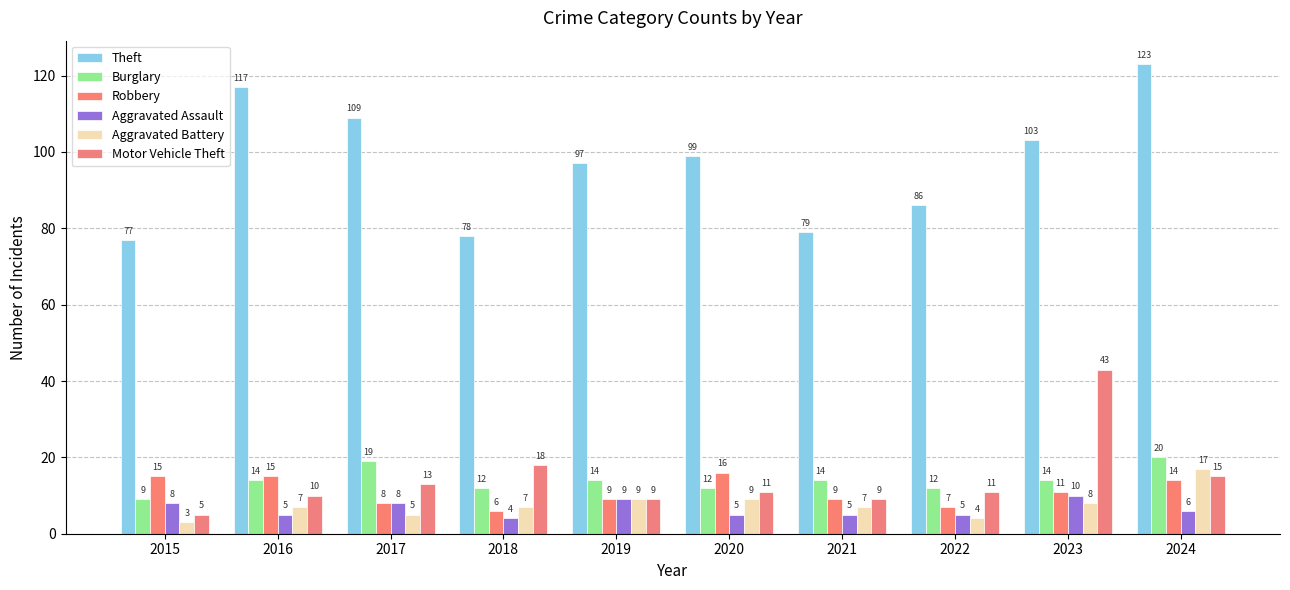

Does the chart contain any negative values?

No